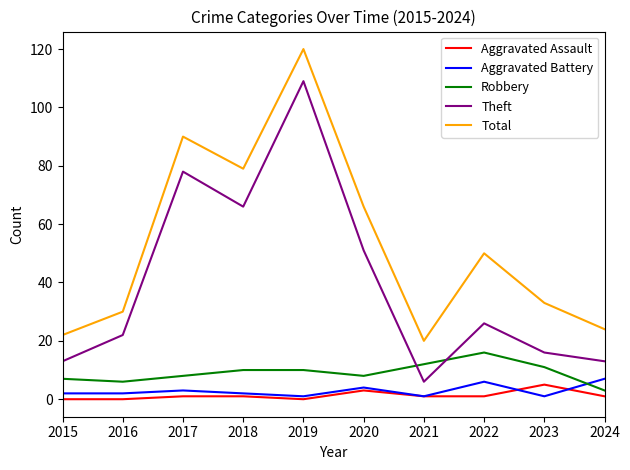

How many series are shown in this chart?

5